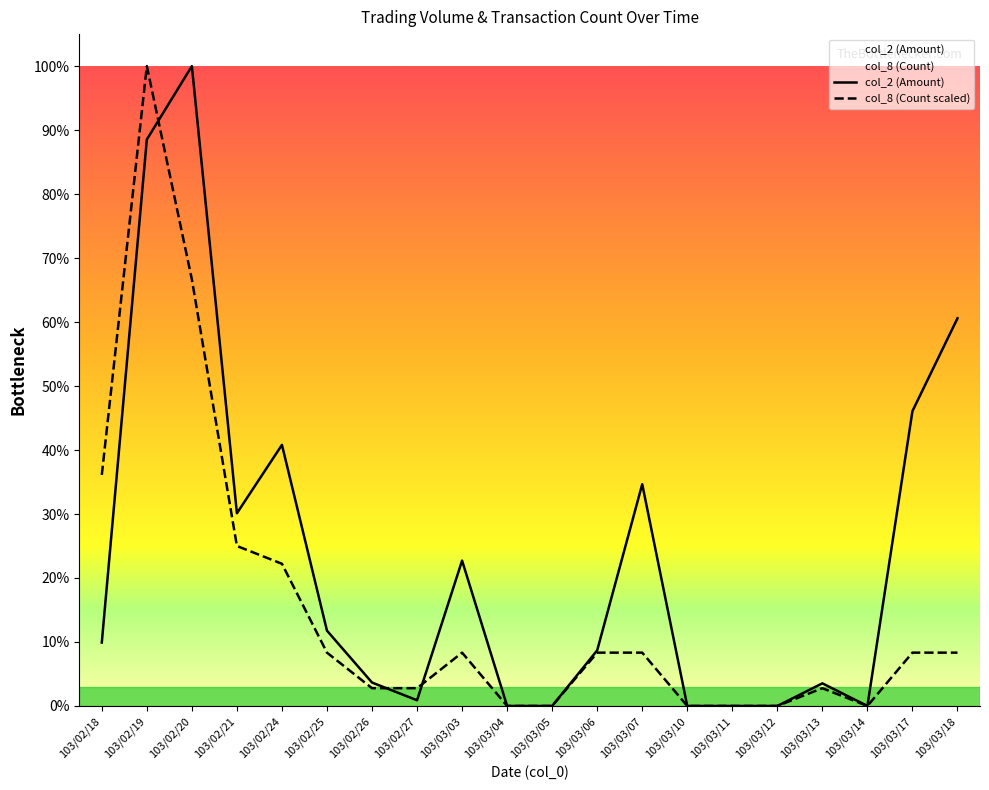

Between which two adjacent categories do col_2 (Amount) and col_8 (Count) first intersect?

103/02/19 and 103/02/20